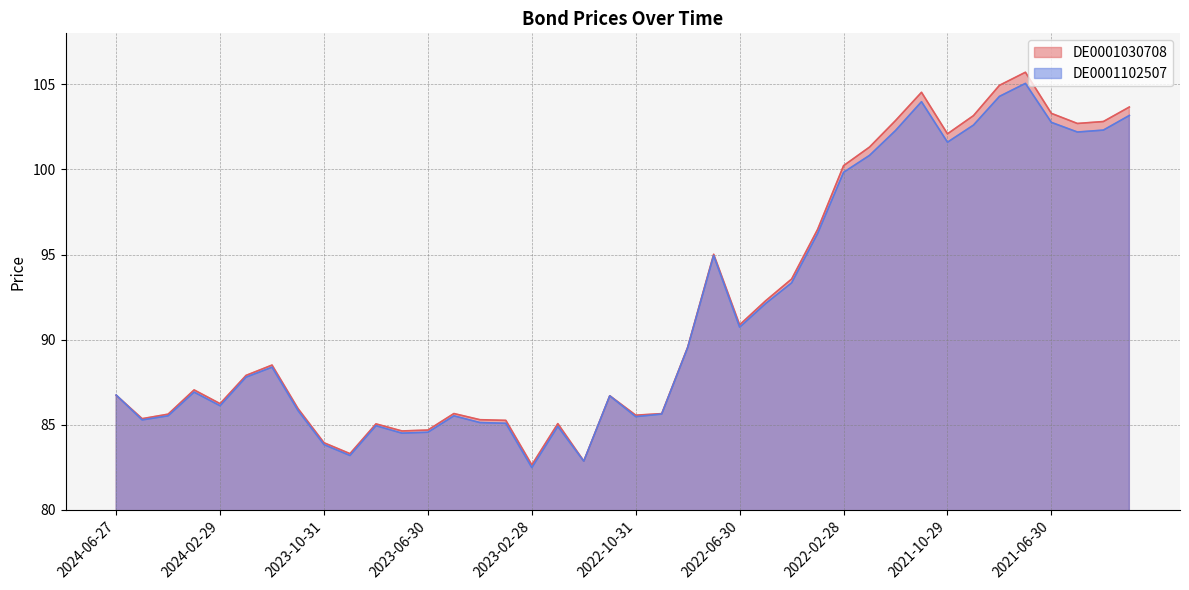

Rank the series at 2023-08-31 from lowest to highest value.

DE0001102507, DE0001030708